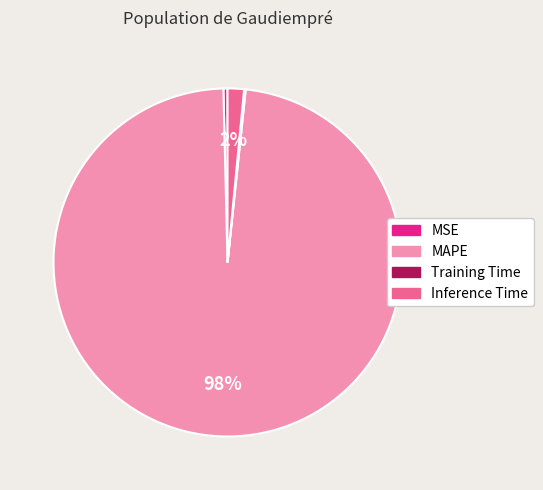

Is it true that Inference Time is 2% of the pie?

True